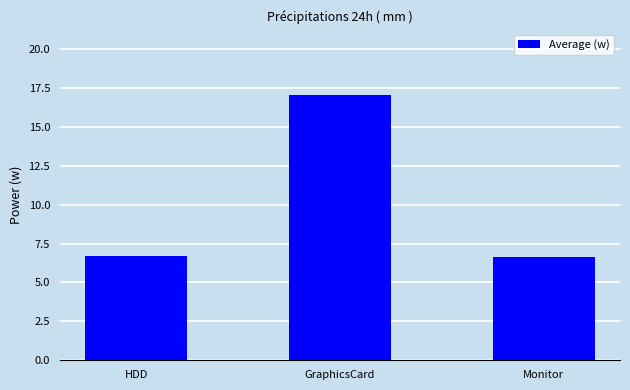

Read the value at Monitor.

6.7